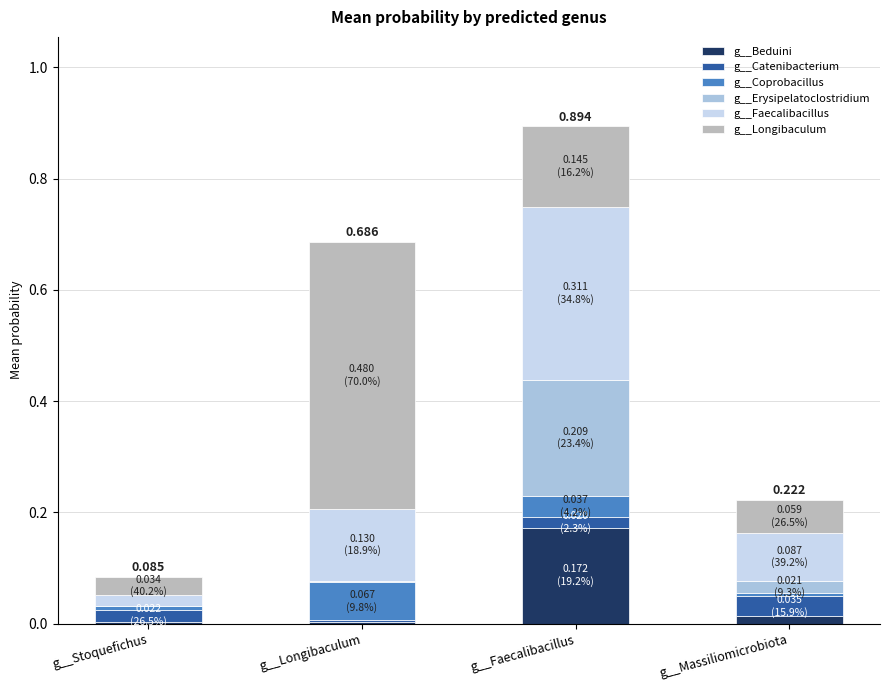

Which series has the widest spread of values?

g__Longibaculum